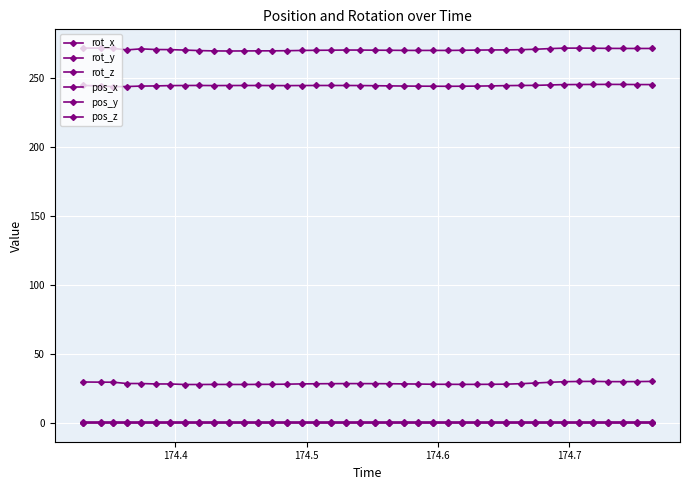

Does the chart have visible grid lines?

Yes